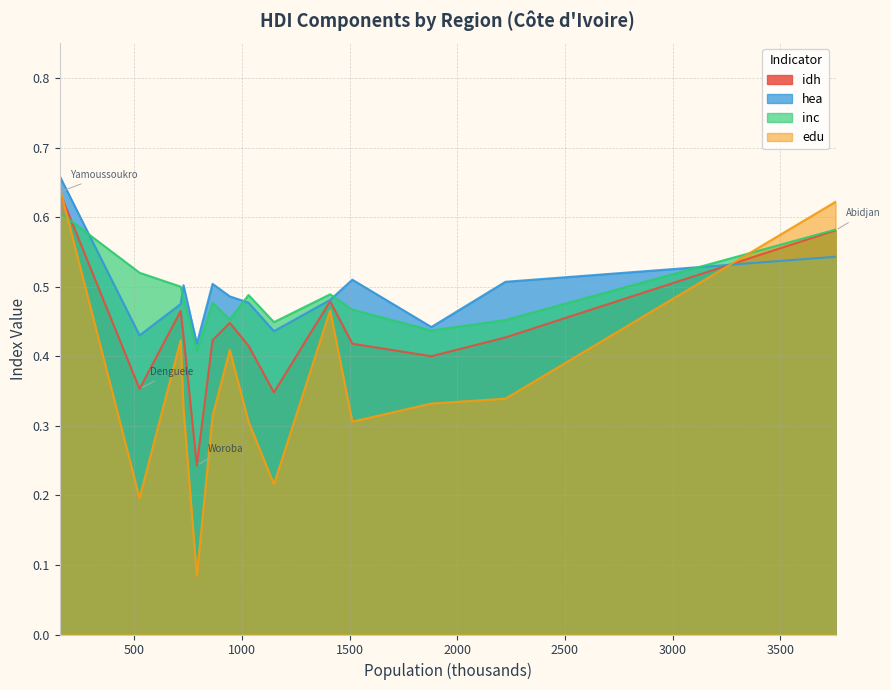

List the series in order of their peak value, lowest first.

inc, idh, edu, hea